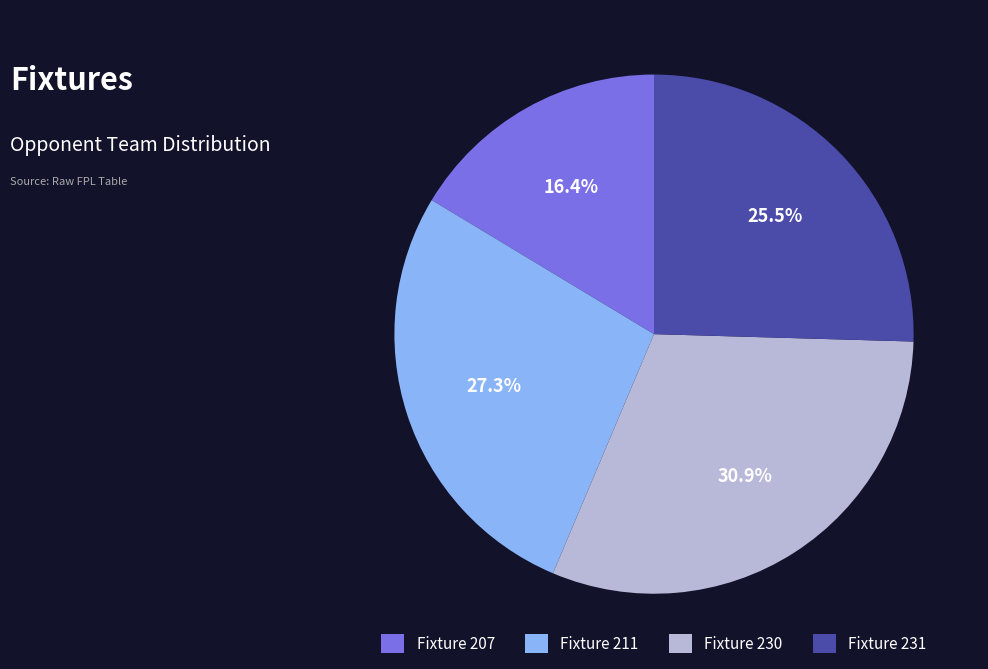

Rank the categories by value from lowest to highest.

Fixture 207, Fixture 231, Fixture 211, Fixture 230